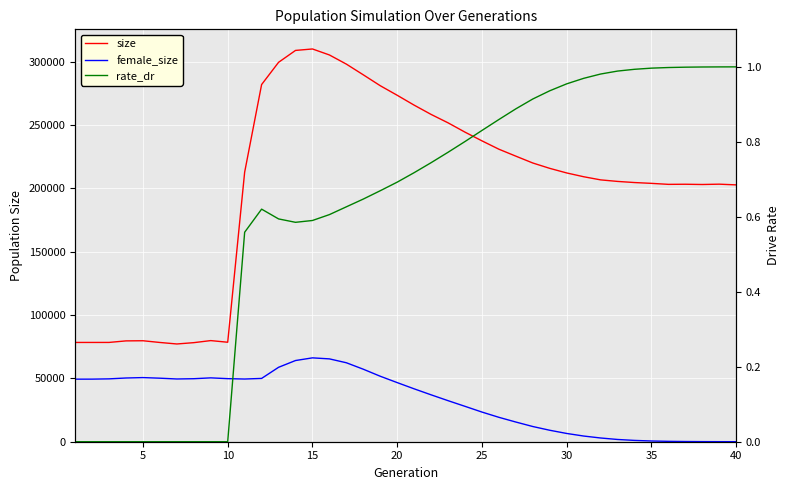

What is the difference between the maximum and minimum values in the size series?

232822.0